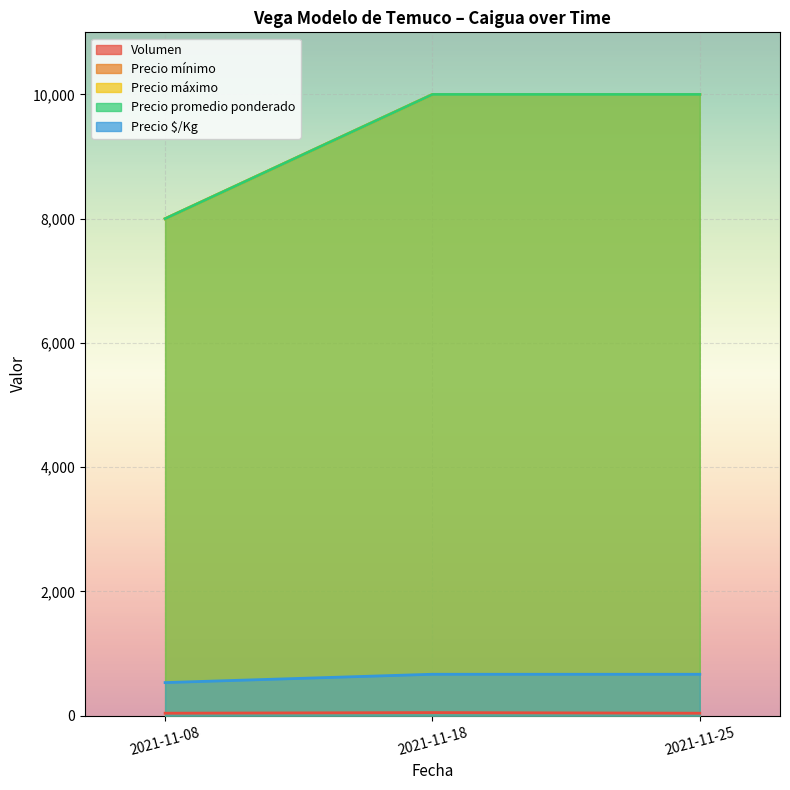

What is the sum of the Precio $/Kg values at 2021-11-18 and 2021-11-25?

1334